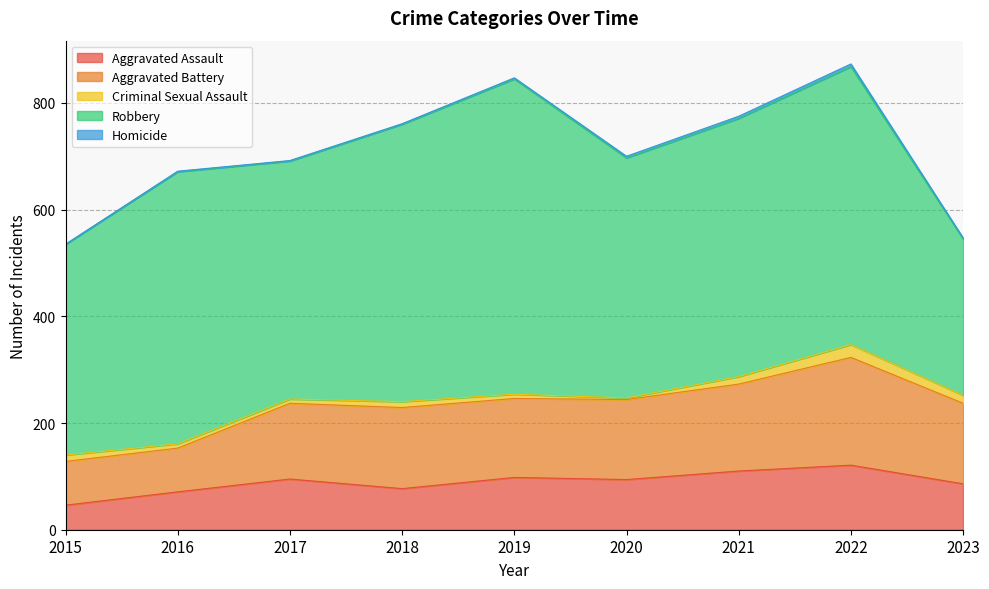

What is the total value across all series at 2018?

761